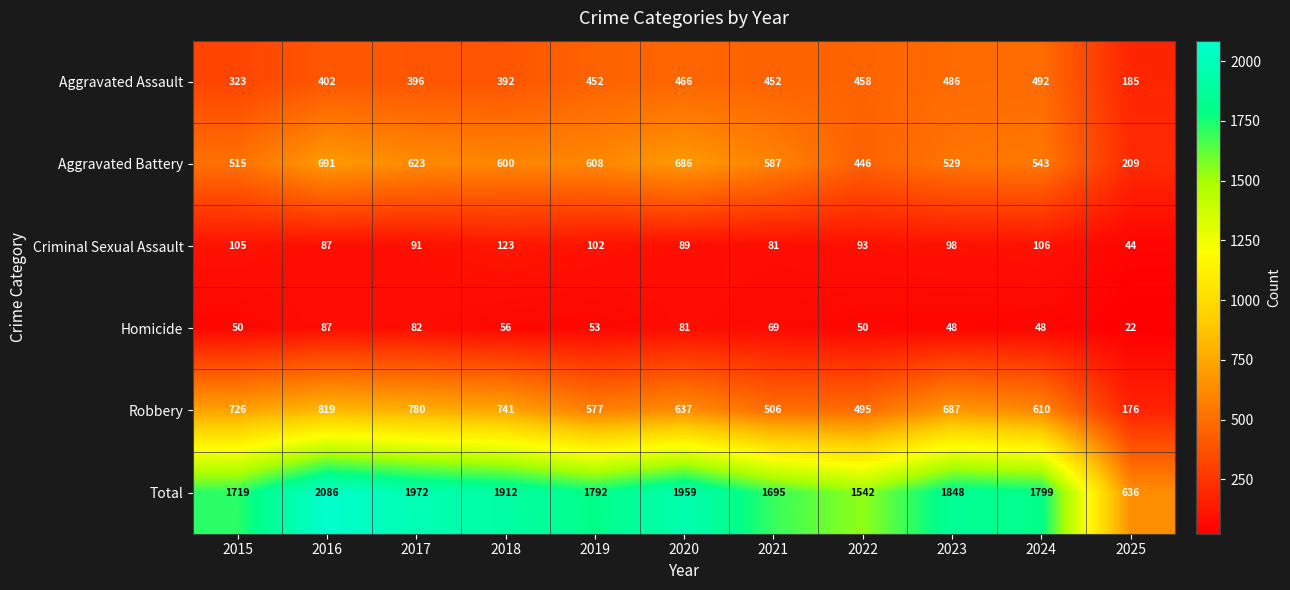

Between 2020 and 2022, which series saw the biggest shift?

Total